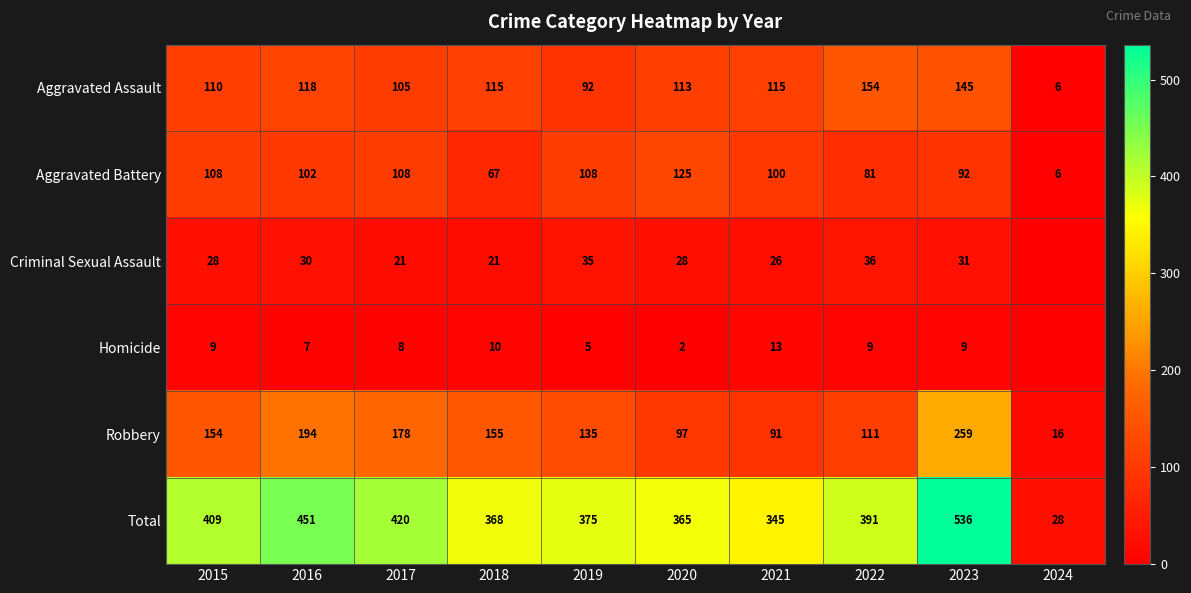

Rank the series at 2023 from lowest to highest value.

Homicide, Criminal Sexual Assault, Aggravated Battery, Aggravated Assault, Robbery, Total